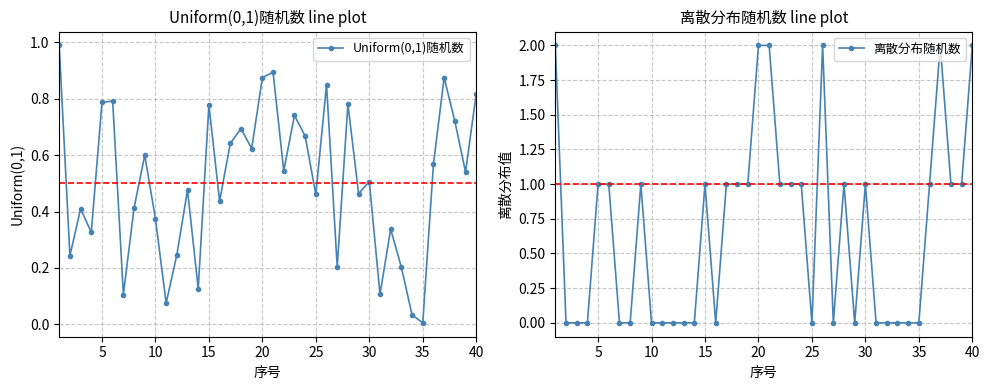

How many intersections are there between 离散分布随机数 and Uniform(0,1)随机数?

16